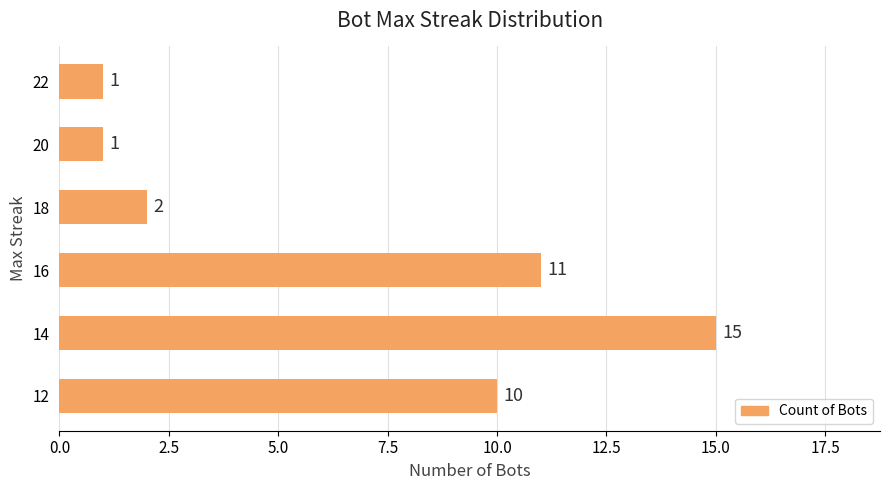

What is the value of the 2nd bar from the top?

1